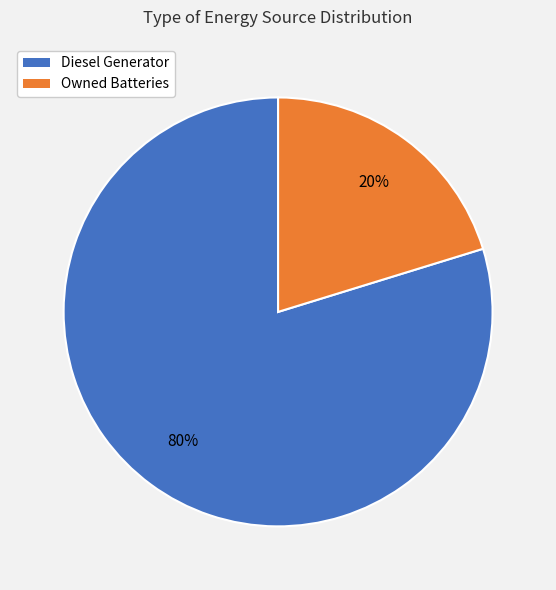

To the nearest percent, what is the average slice percentage?

50%